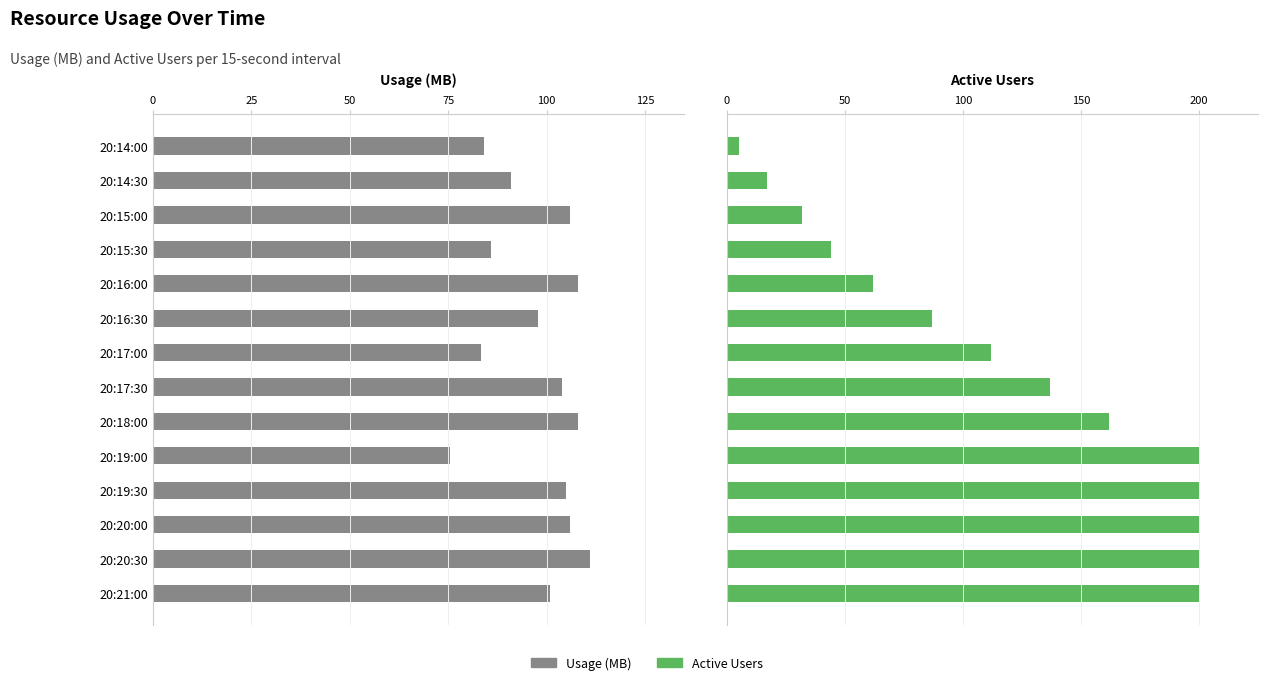

Between 20:19:00 and 20:21:00, which series saw the biggest shift?

Usage (MB)